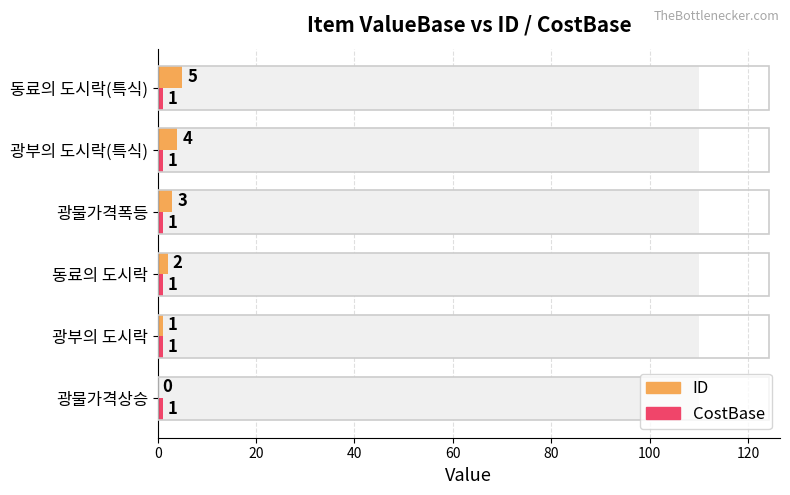

What are all the series names shown in the legend?

ID, CostBase